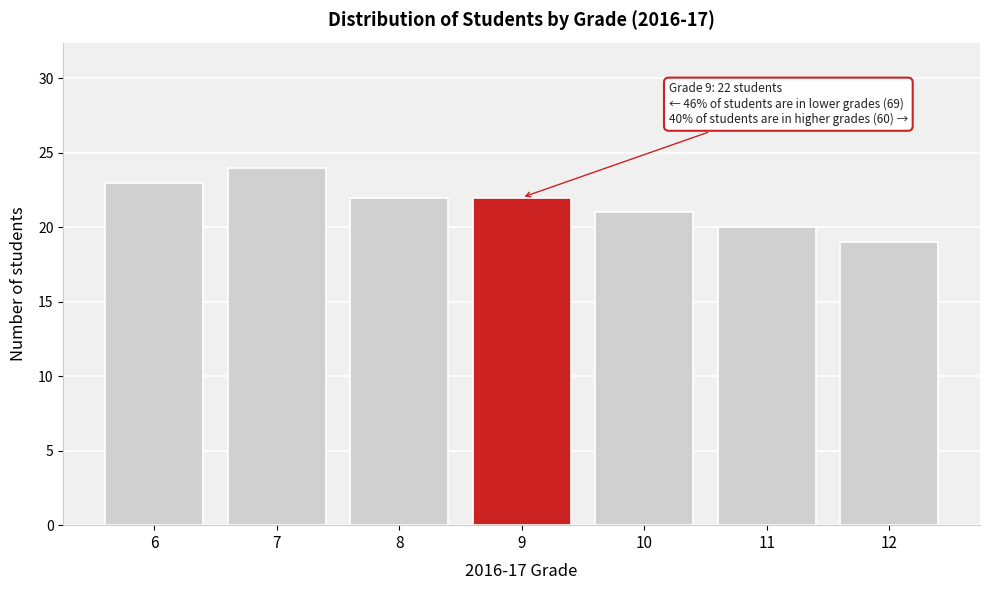

Reading left to right, list all the values displayed in this chart.

23	24	22	22	21	20	19